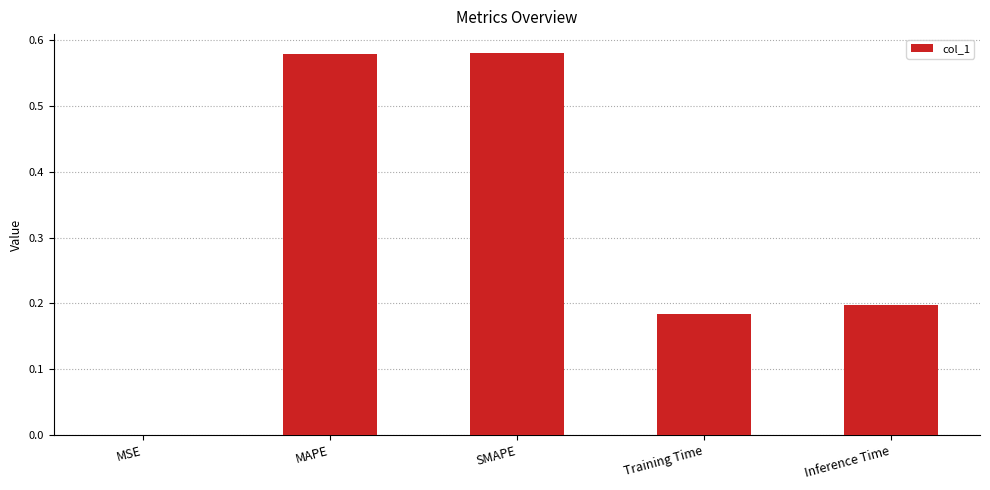

What is the sum of the values at Training Time and SMAPE?

0.8